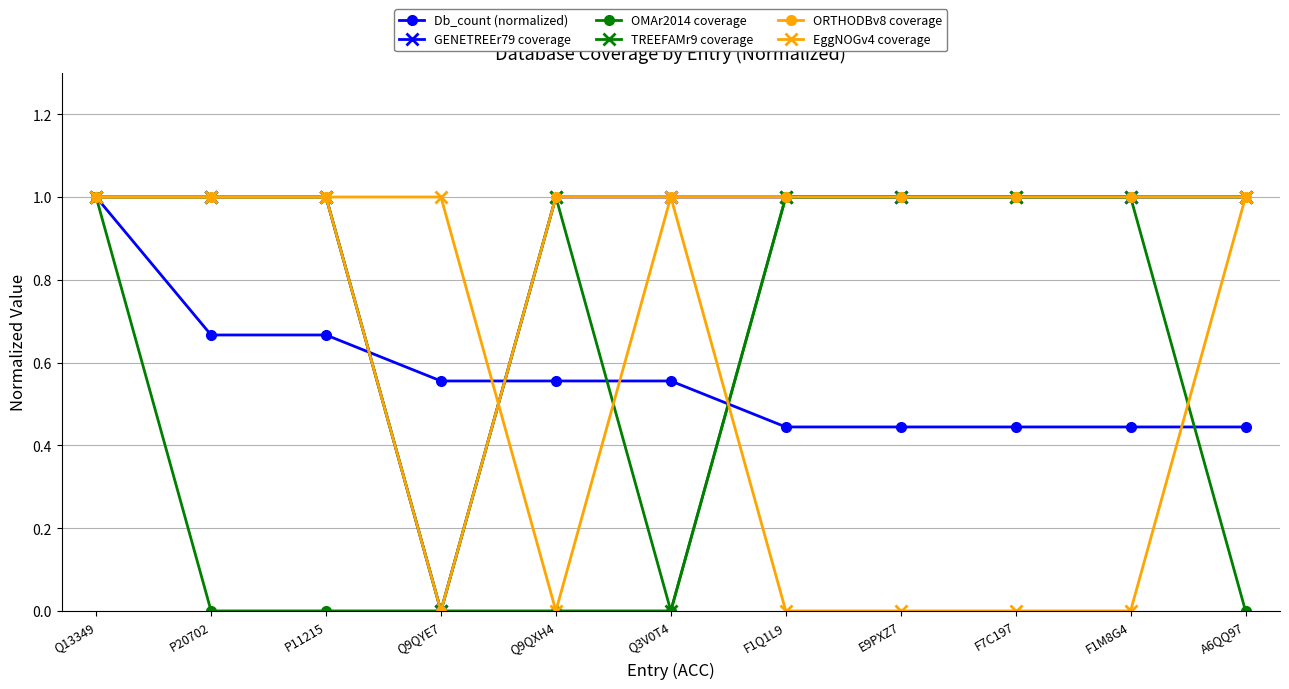

How many lines are shown in the chart?

6